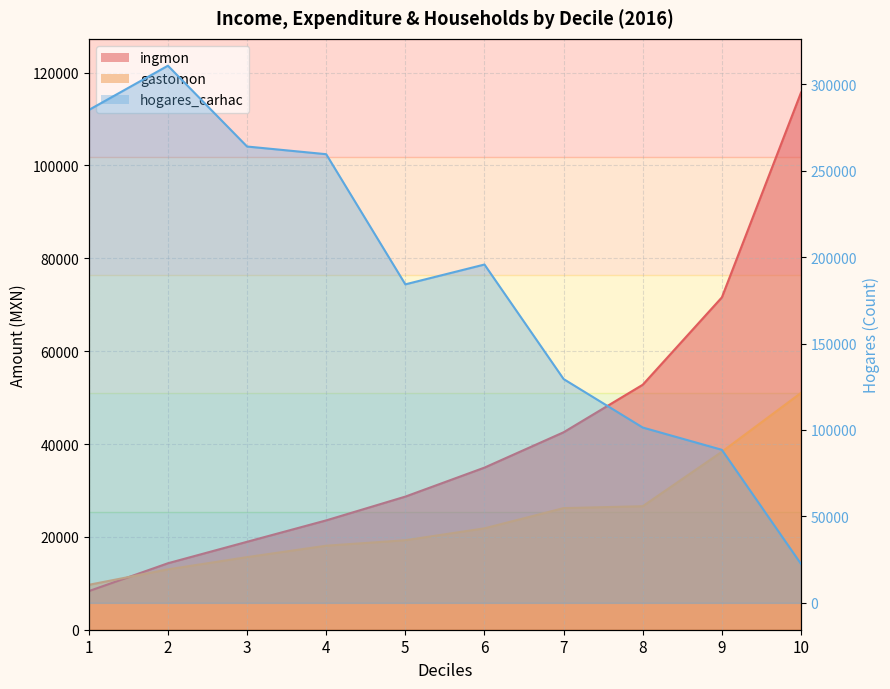

The gastomon series shows 84444.4 at 10. True or false?

False